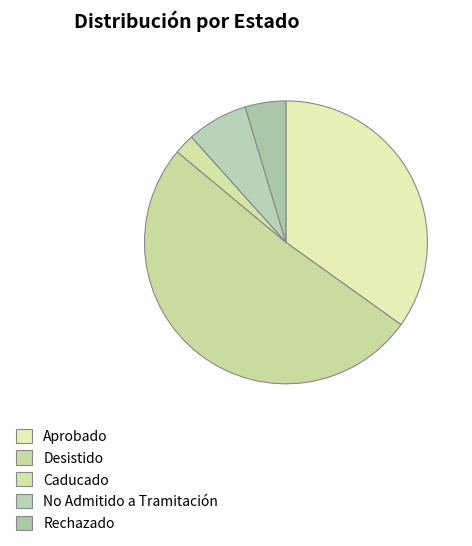

Count the number of slices in the pie.

5